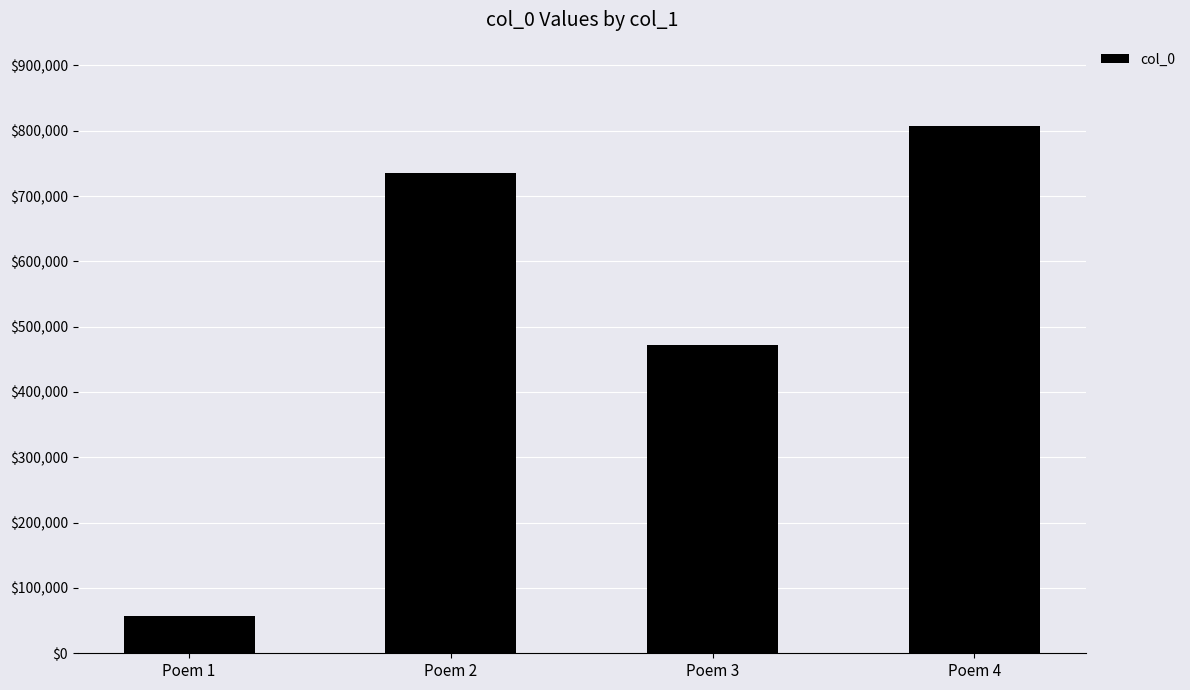

What value does the data have at Poem 1, to the nearest 10?

56830